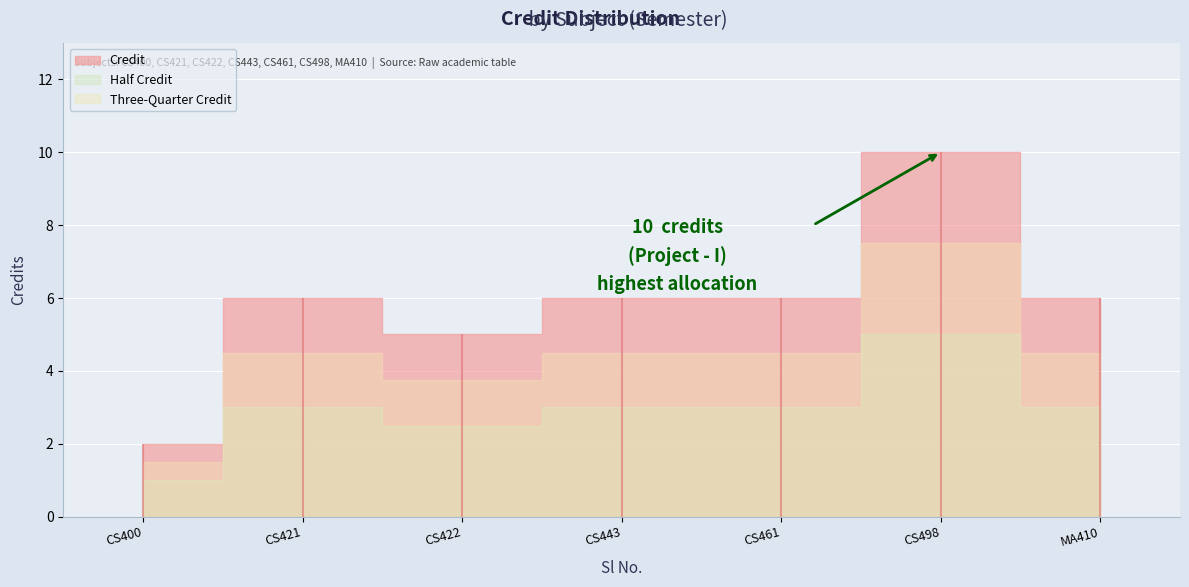

List the labels in order of value, smallest first.

1, 3, 2, 4, 5, 7, 6